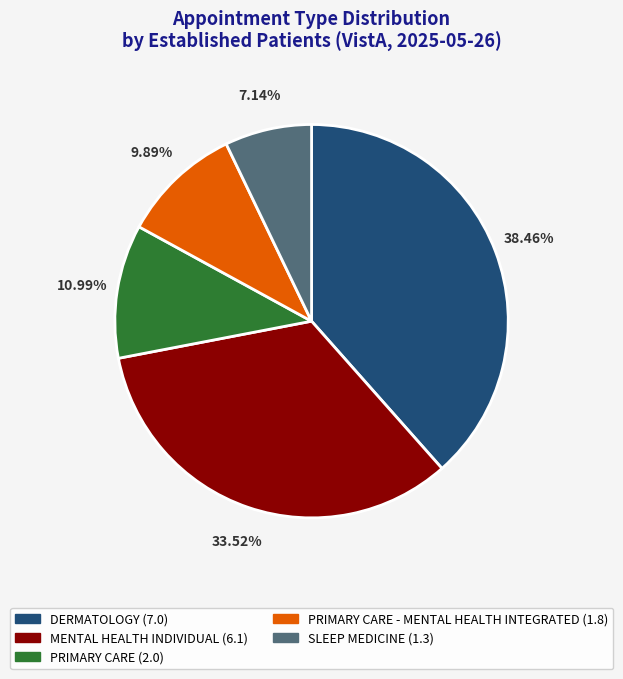

Is there a majority slice in this chart?

No